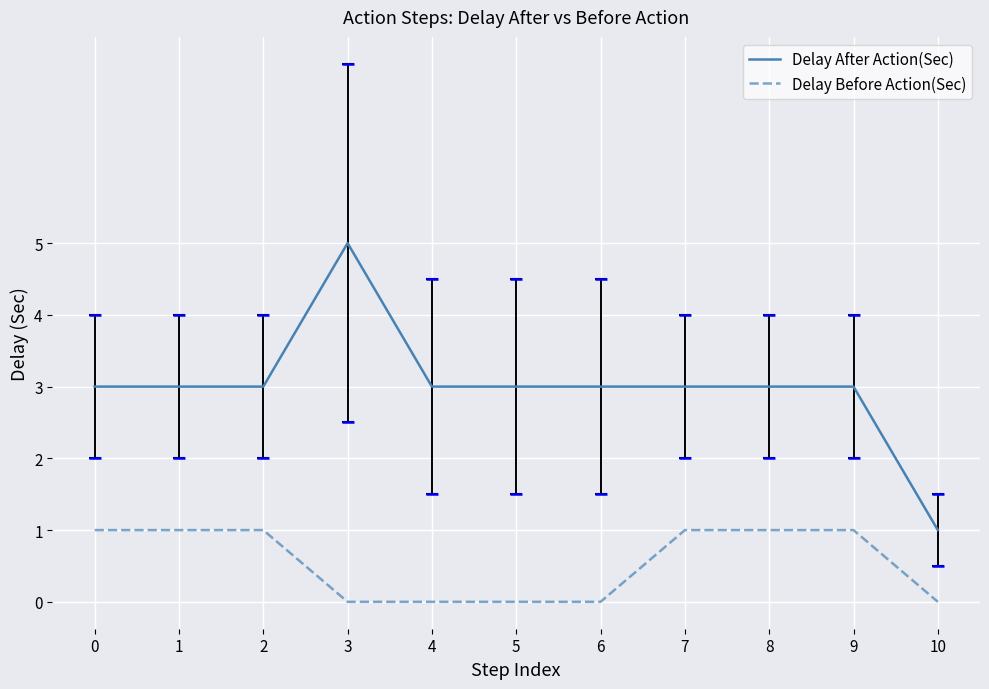

What is the total value across all series at 8?

4